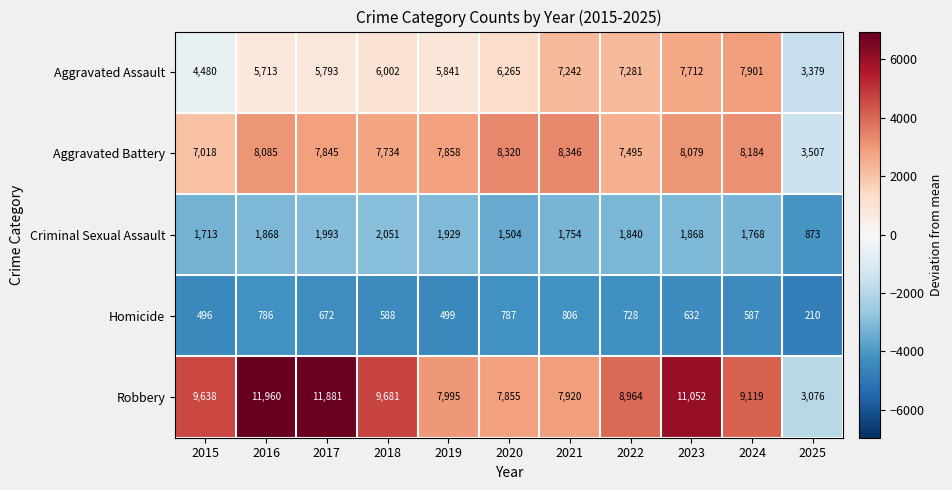

Is it true that Robbery equals 13119 at 2024?

False